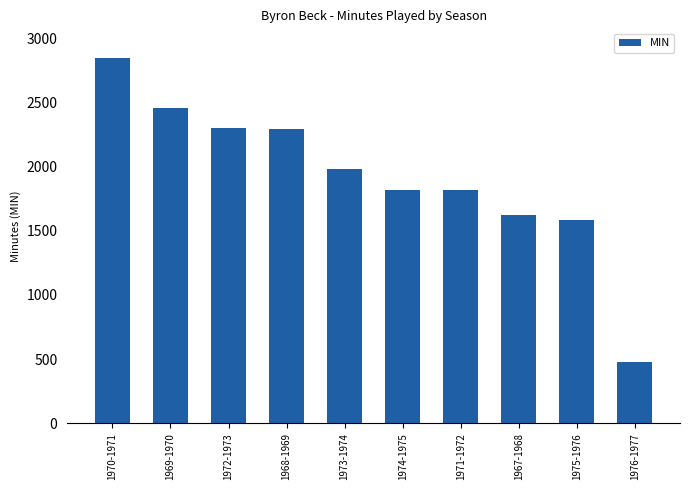

At which label does the data first exceed 1979?

1970-1971